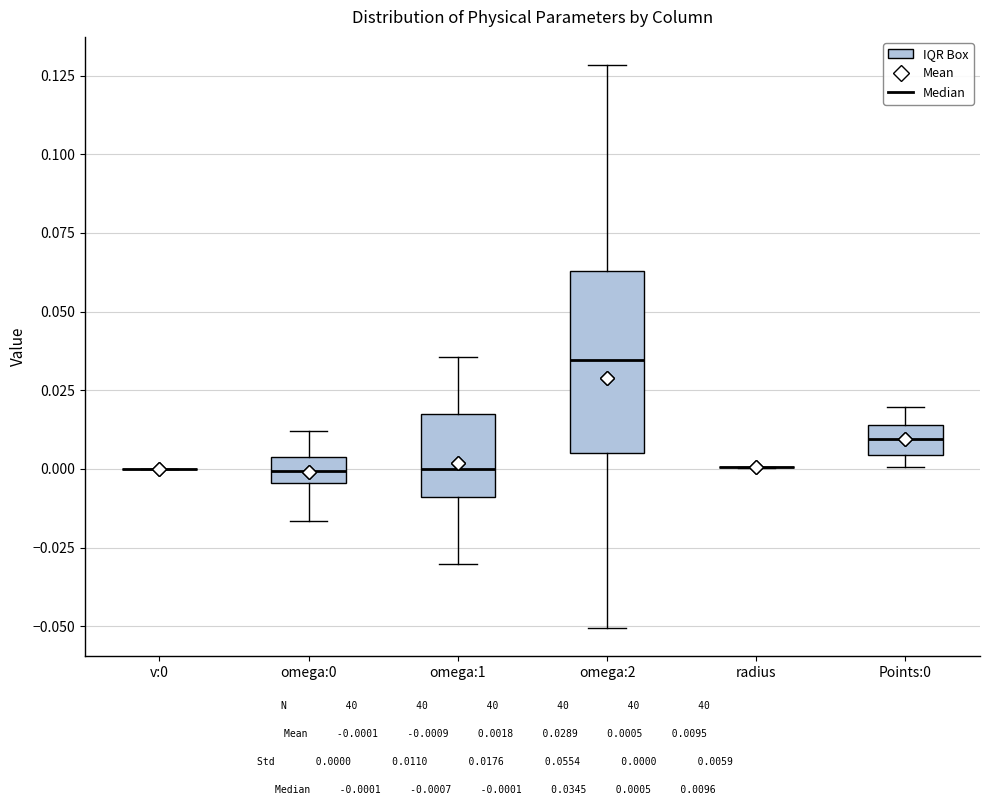

Reading left to right, read every box against the y-axis: the position of its median line, the range the box covers, and the ends of its whiskers. The values are not printed on the chart, so give them approximately, as read against the axis.

v:0: box collapsed to a line at 0.000, whiskers 0.000 to 0.000
omega:0: median 0.000, box -0.005 to 0.005, whiskers -0.015 to 0.010
omega:1: median 0.000, box -0.010 to 0.015, whiskers -0.030 to 0.035
omega:2: median 0.035, box 0.005 to 0.065, whiskers -0.050 to 0.130
radius: box collapsed to a line at 0.000, whiskers 0.000 to 0.000
Points:0: median 0.010, box 0.005 to 0.015, whiskers 0.000 to 0.020